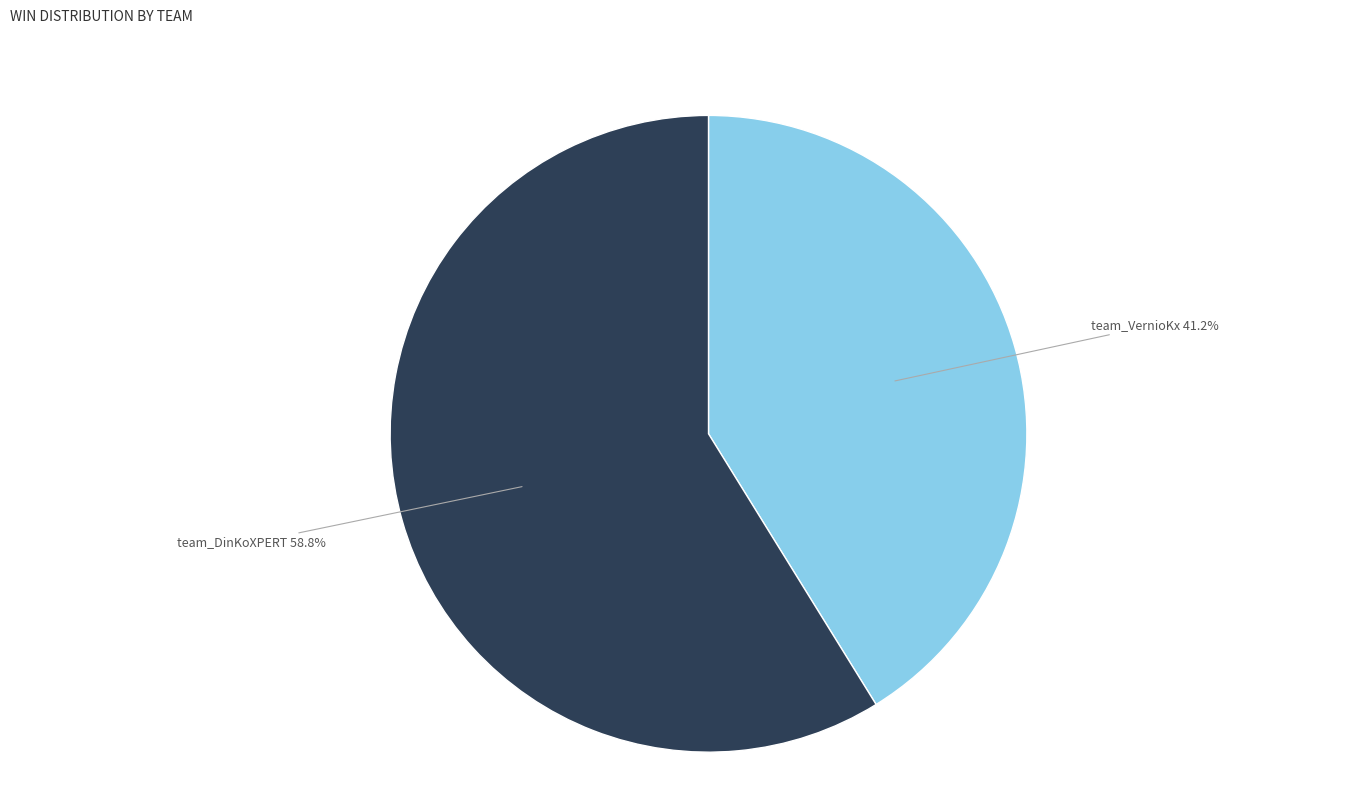

Which category accounts for the majority?

team_DinKoXPERT